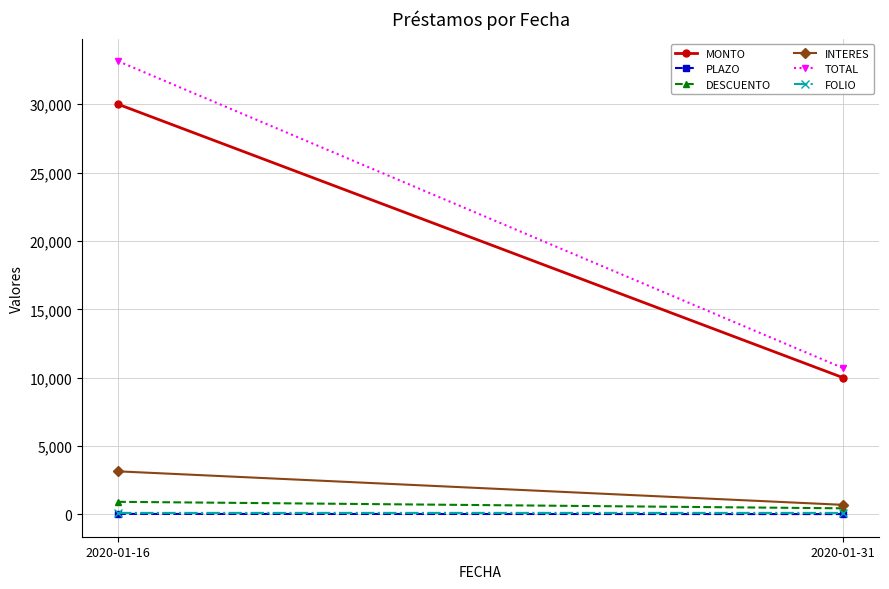

At which label is INTERES closest to 1925?

2020-01-16